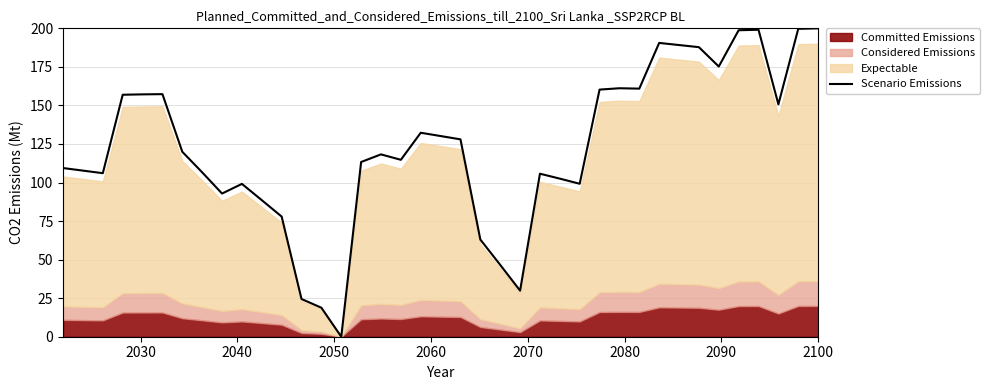

What is the highest value of the Scenario Emissions series?

200.0